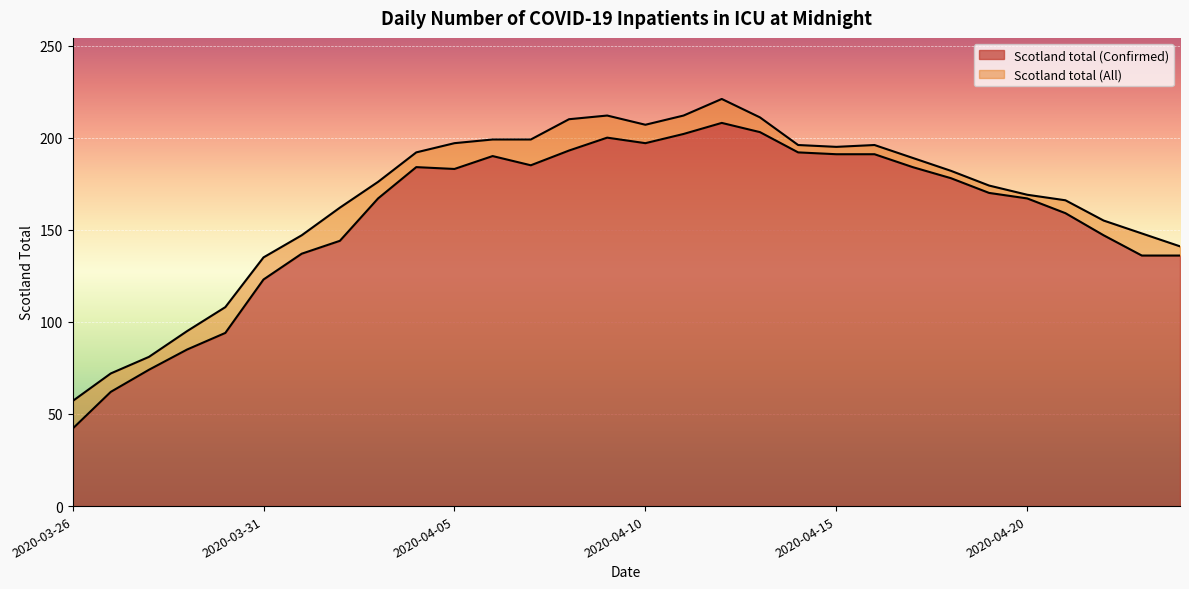

What are all the series names shown in the legend?

Scotland total (Confirmed), Scotland total (All)